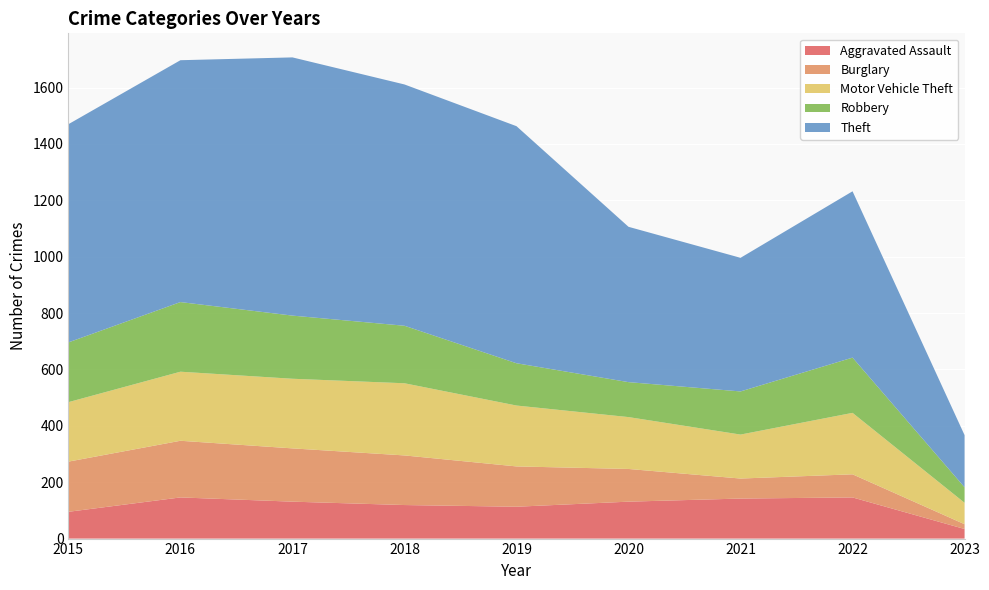

Reading right to left, transcribe all the data shown in this chart.

Aggravated Assault: 34	146	142	131	113	119	131	146	95
Burglary: 17	82	71	116	143	176	189	201	178
Motor Vehicle Theft: 76	218	156	184	216	256	247	245	211
Robbery: 55	196	153	124	150	204	224	247	212
Theft: 185	590	474	551	841	856	916	858	774